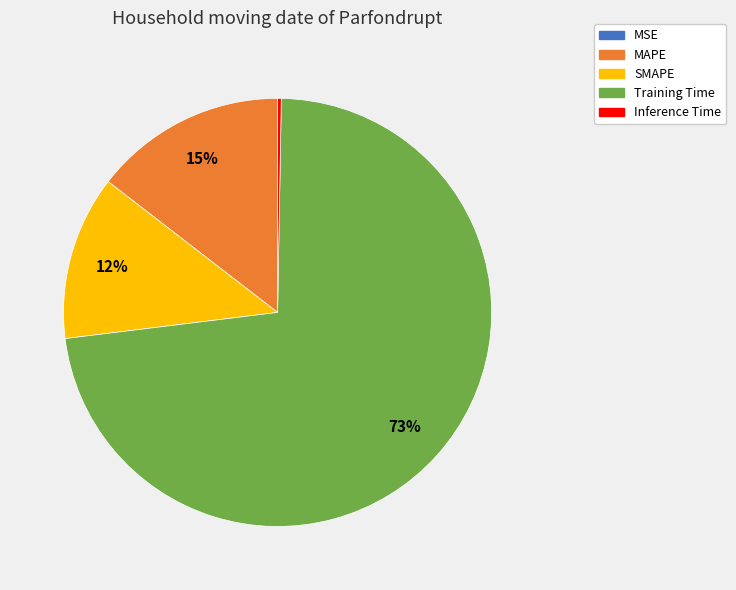

To the nearest percent, what percentage of the pie is MAPE?

15%